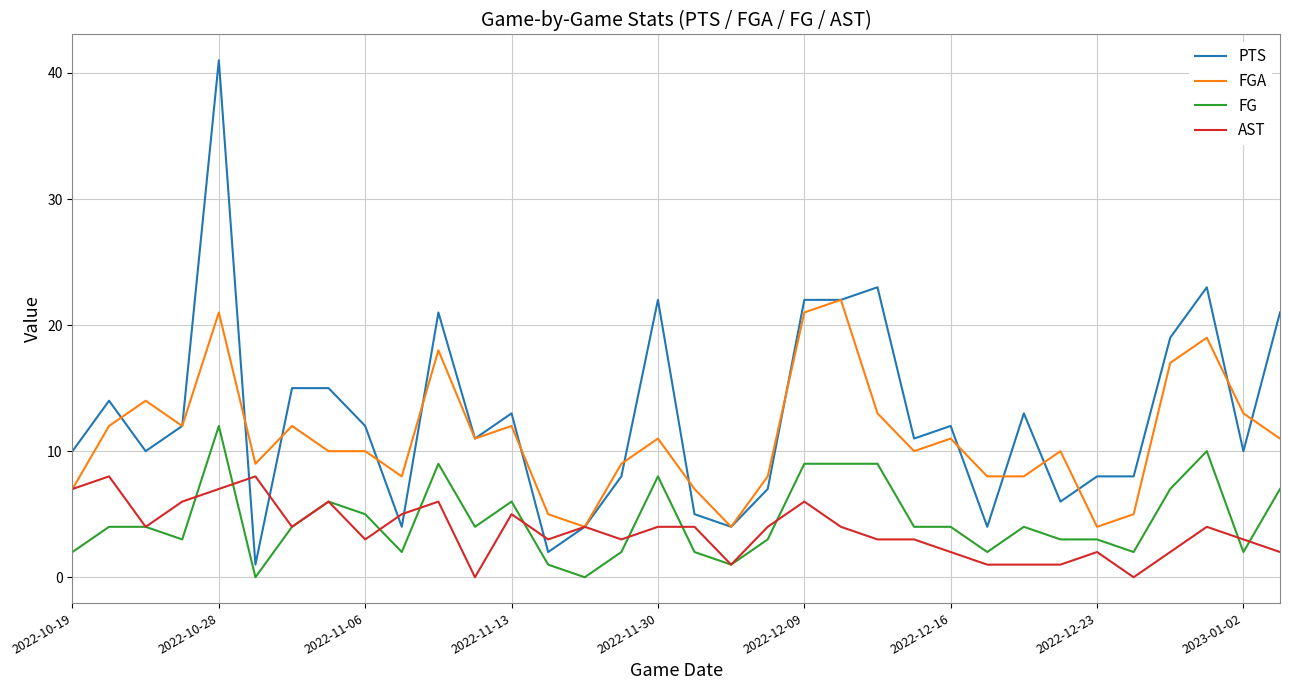

List the series in order of their peak value, highest first.

PTS, FGA, FG, AST